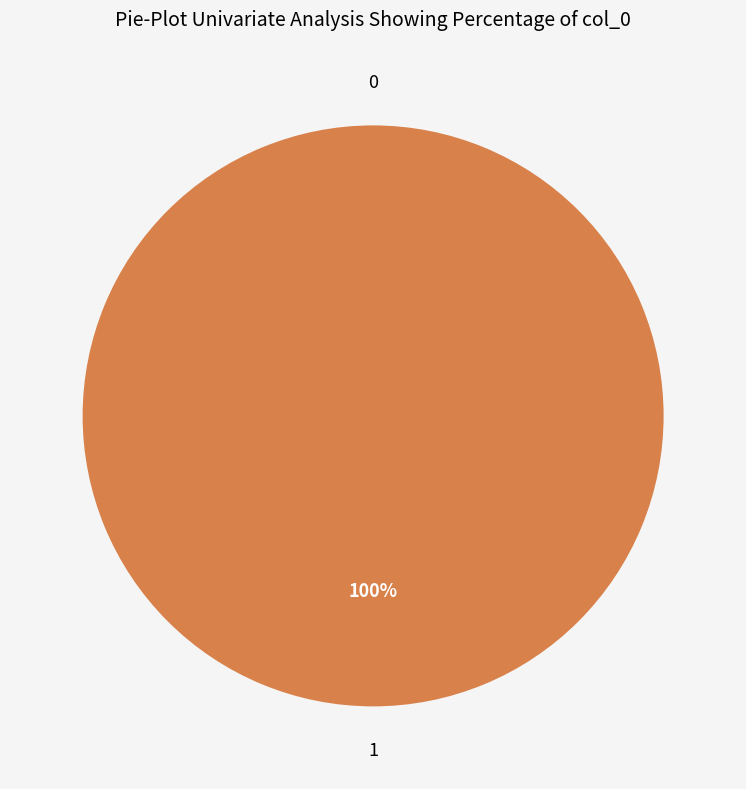

Count the number of slices in the pie.

2